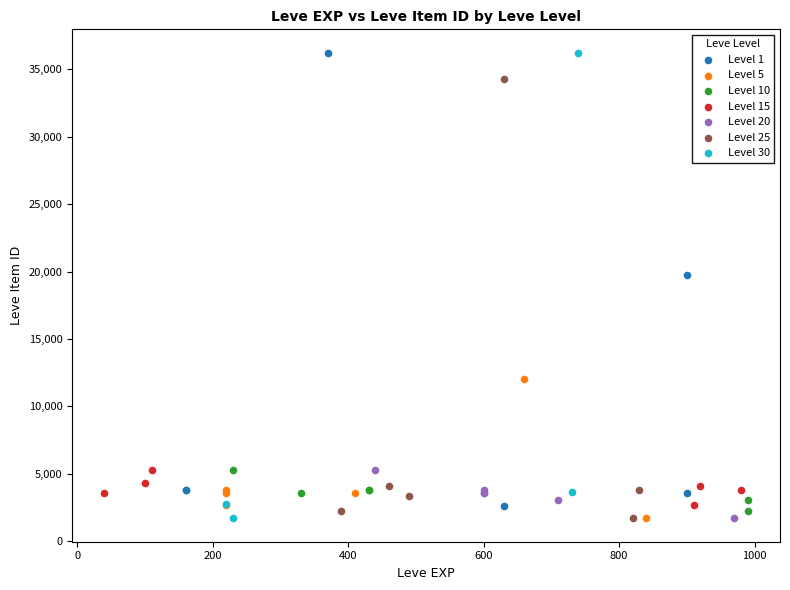

What are all the series names shown in the legend?

Level 1, Level 5, Level 10, Level 15, Level 20, Level 25, Level 30